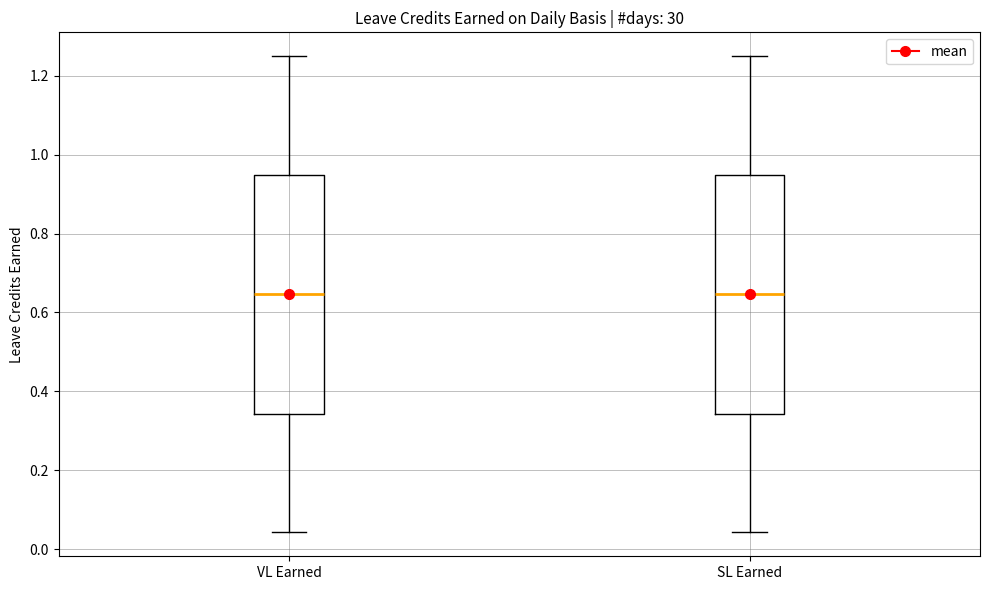

Where does the upper whisker of the box for VL Earned end on the y-axis? The values are not printed on the chart, so give them approximately, as read against the axis.

1.26